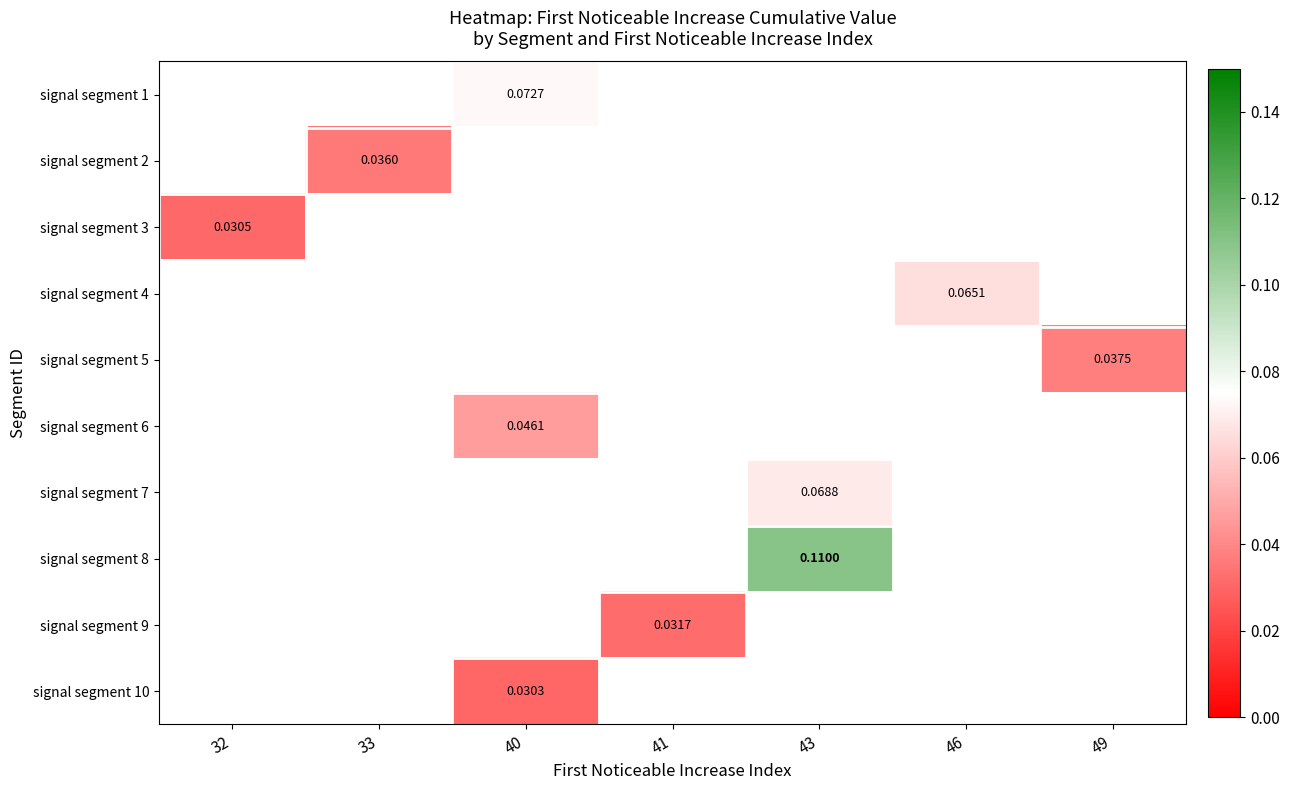

The value of signal segment 8 at 43 is 0.1. True or false?

True